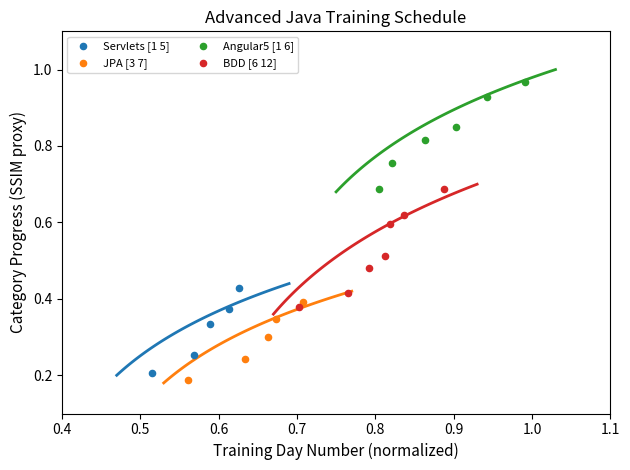

Which series reaches the maximum Y coordinate?

Angular5 [1 6]